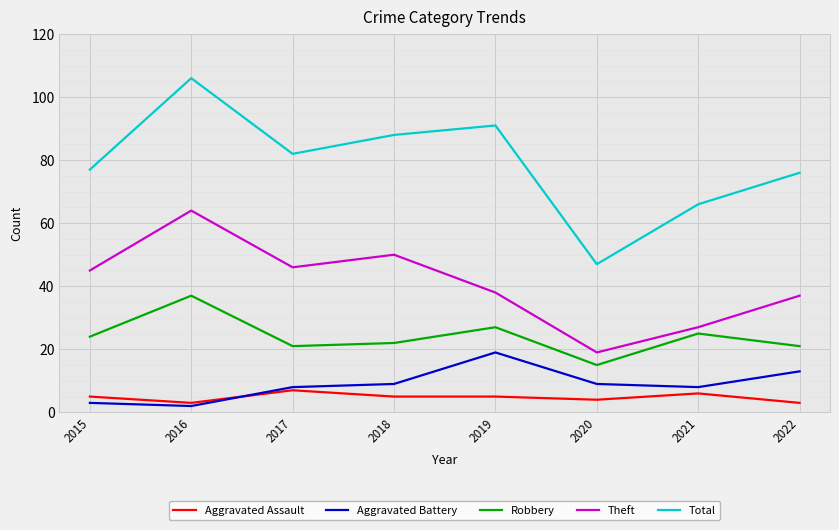

Between 2017 and 2022, which series saw the biggest shift?

Theft